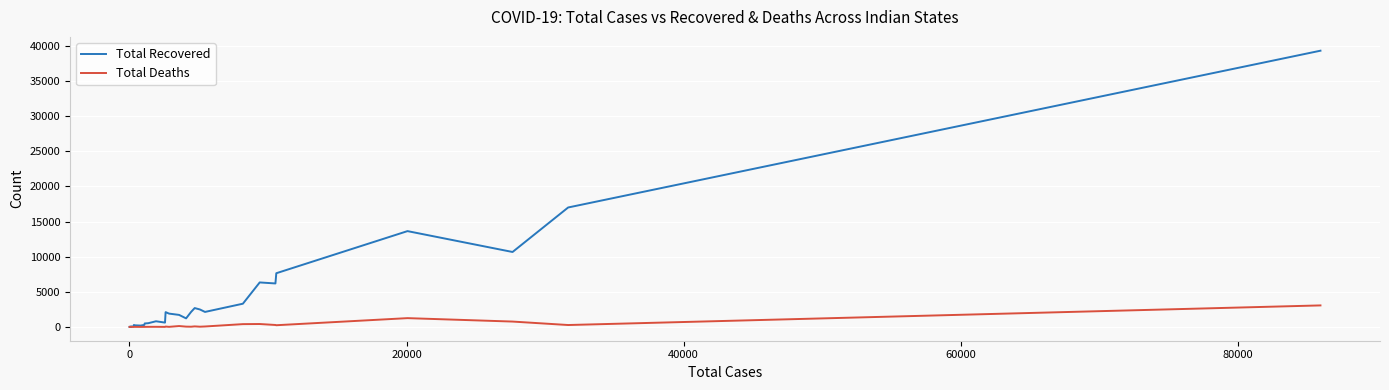

Which series has the largest range (max minus min)?

Total Recovered